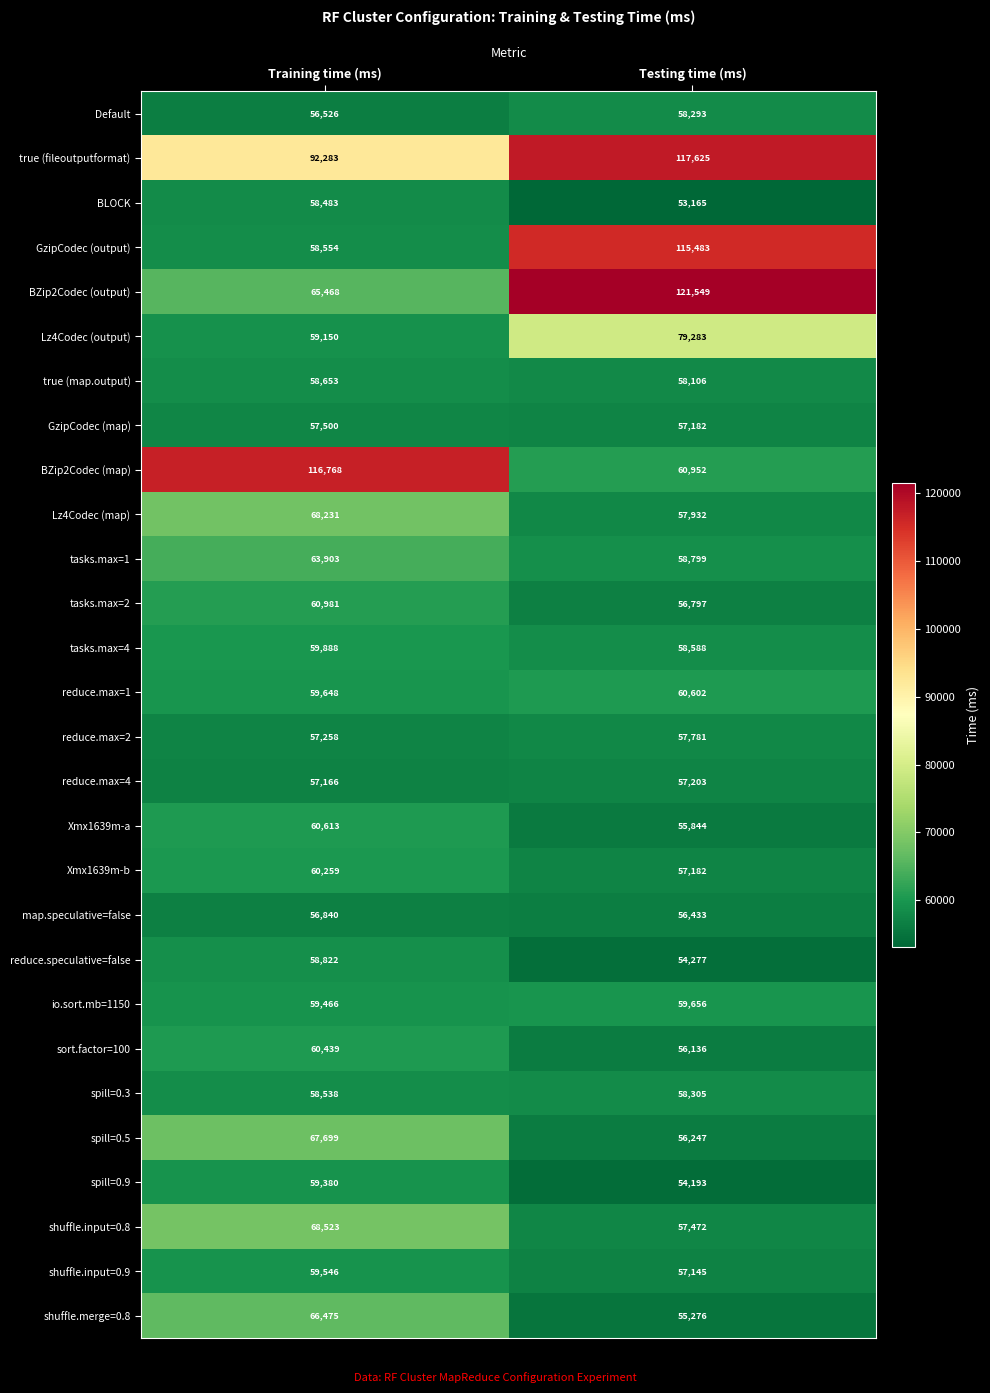

What is the sum of the shuffle.merge=0.8 values at Training time (ms) and Testing time (ms)?

121751